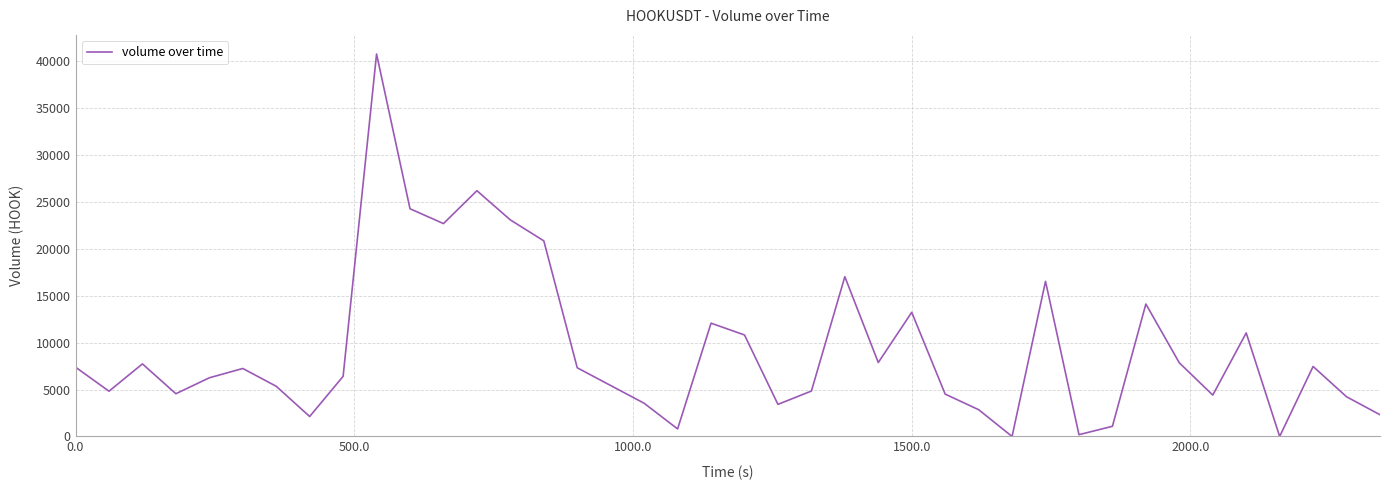

What is the difference between the maximum and minimum values?

40785.6